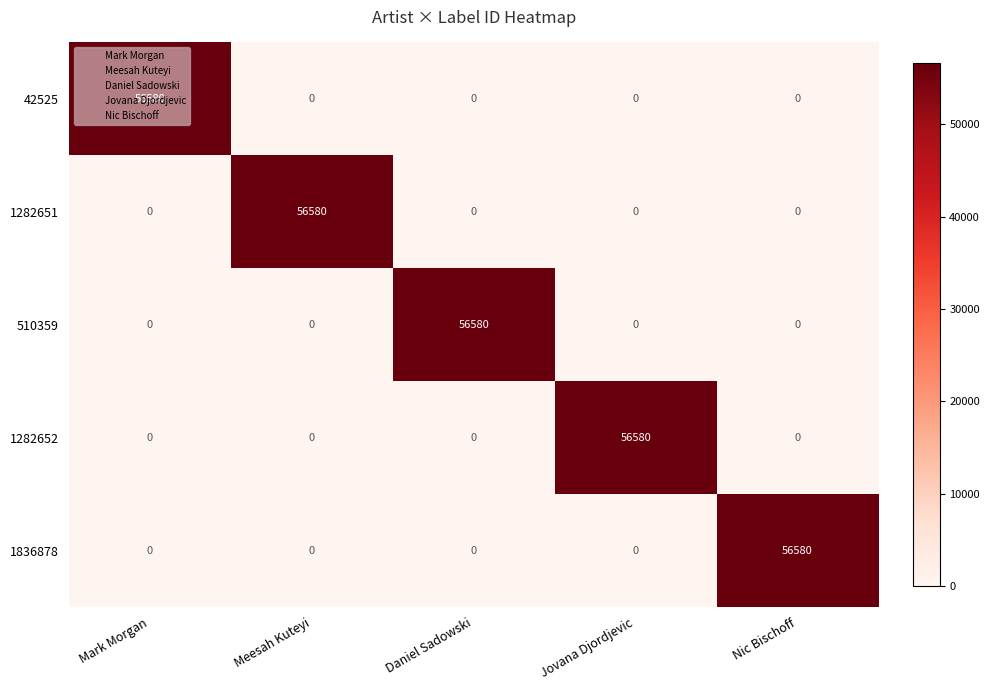

How many categories are shown in the chart?

5